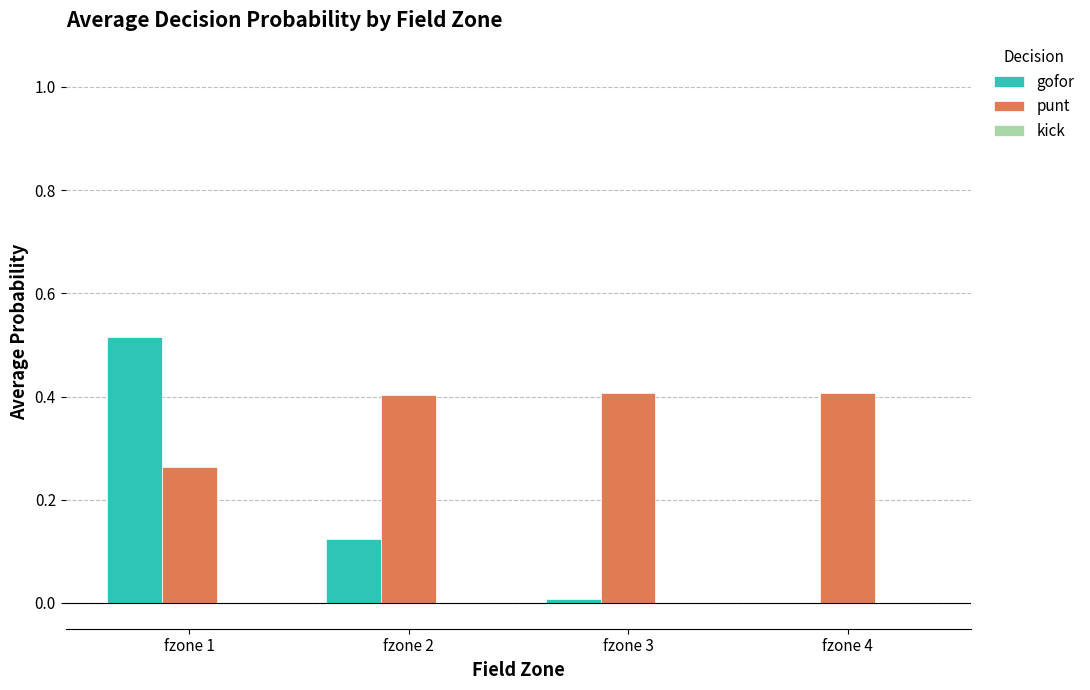

Which series has the largest total across all categories?

punt